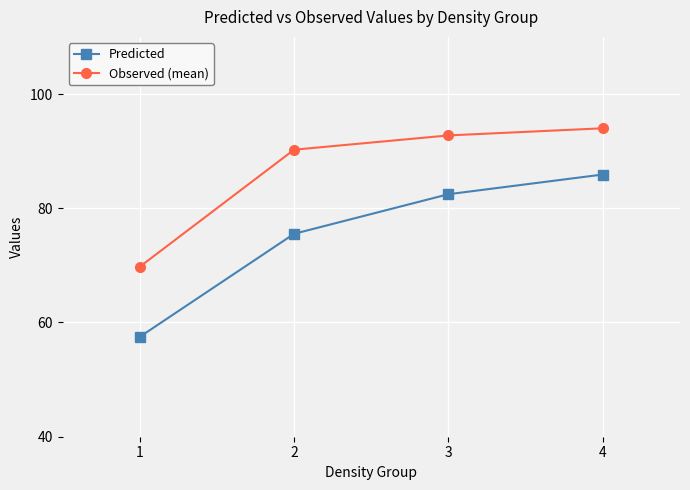

What is the sum of the Observed (mean) values at 1 and 4?

163.8